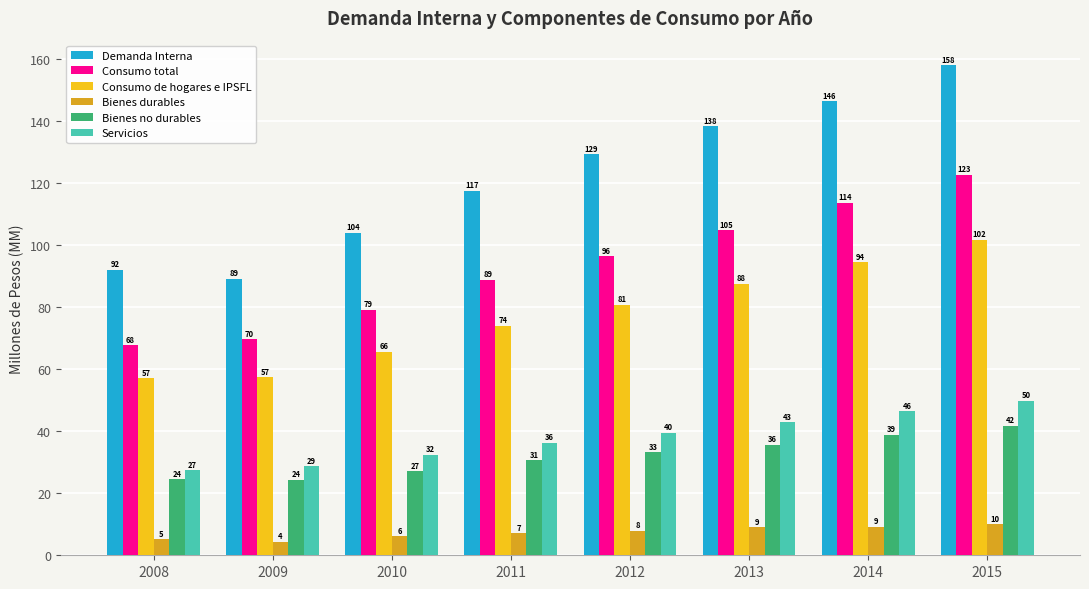

Which label corresponds to the largest value in the chart?

2015